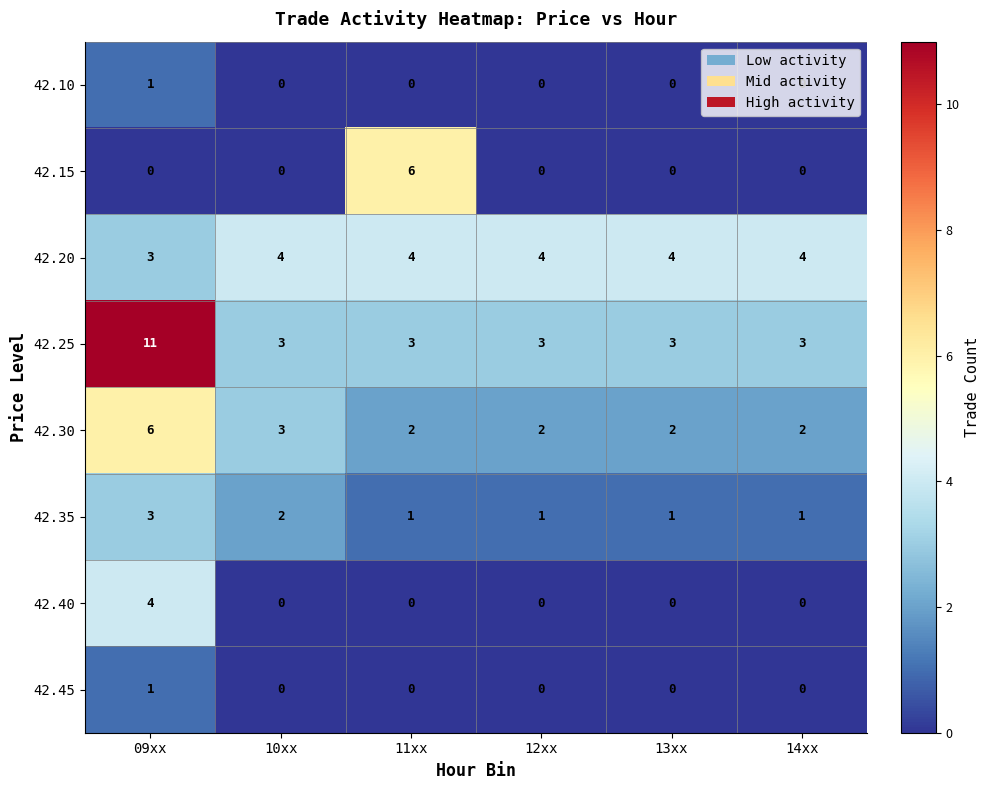

Count the number of data series in this chart.

8